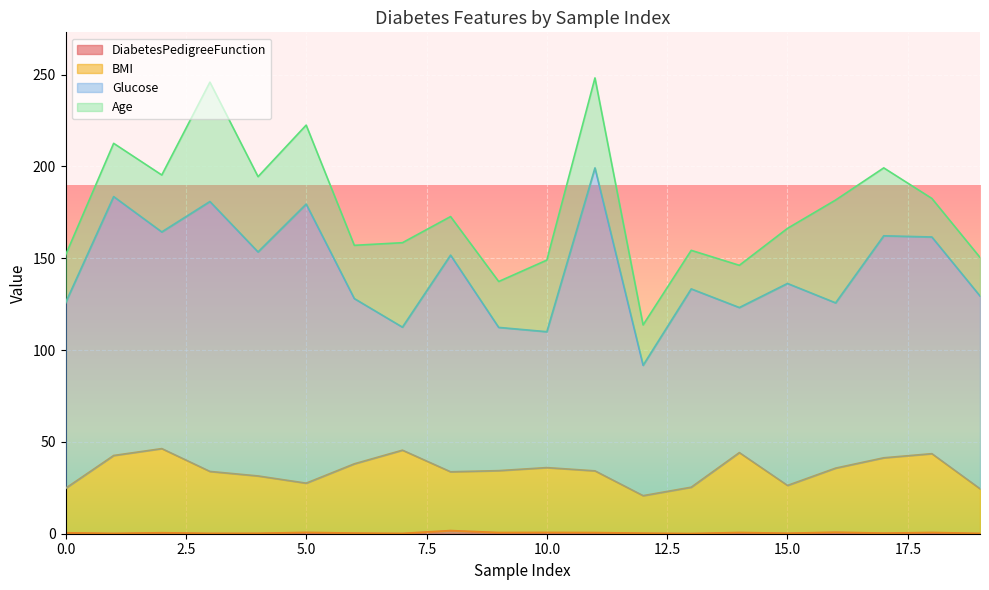

What is the value of the DiabetesPedigreeFunction point at the 18th from the left?

0.3